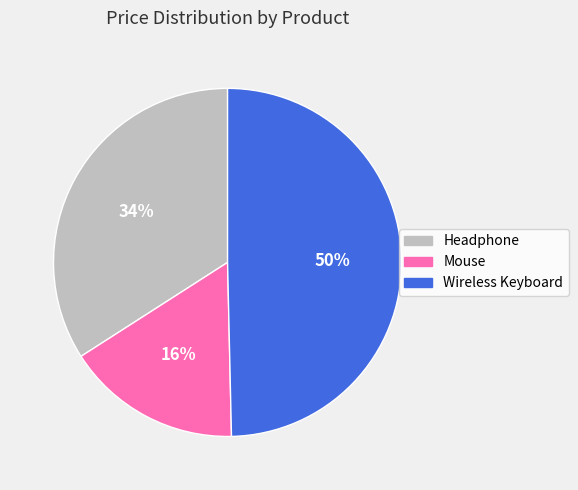

What is the ratio of the value at Headphone to the value at Wireless Keyboard?

0.7